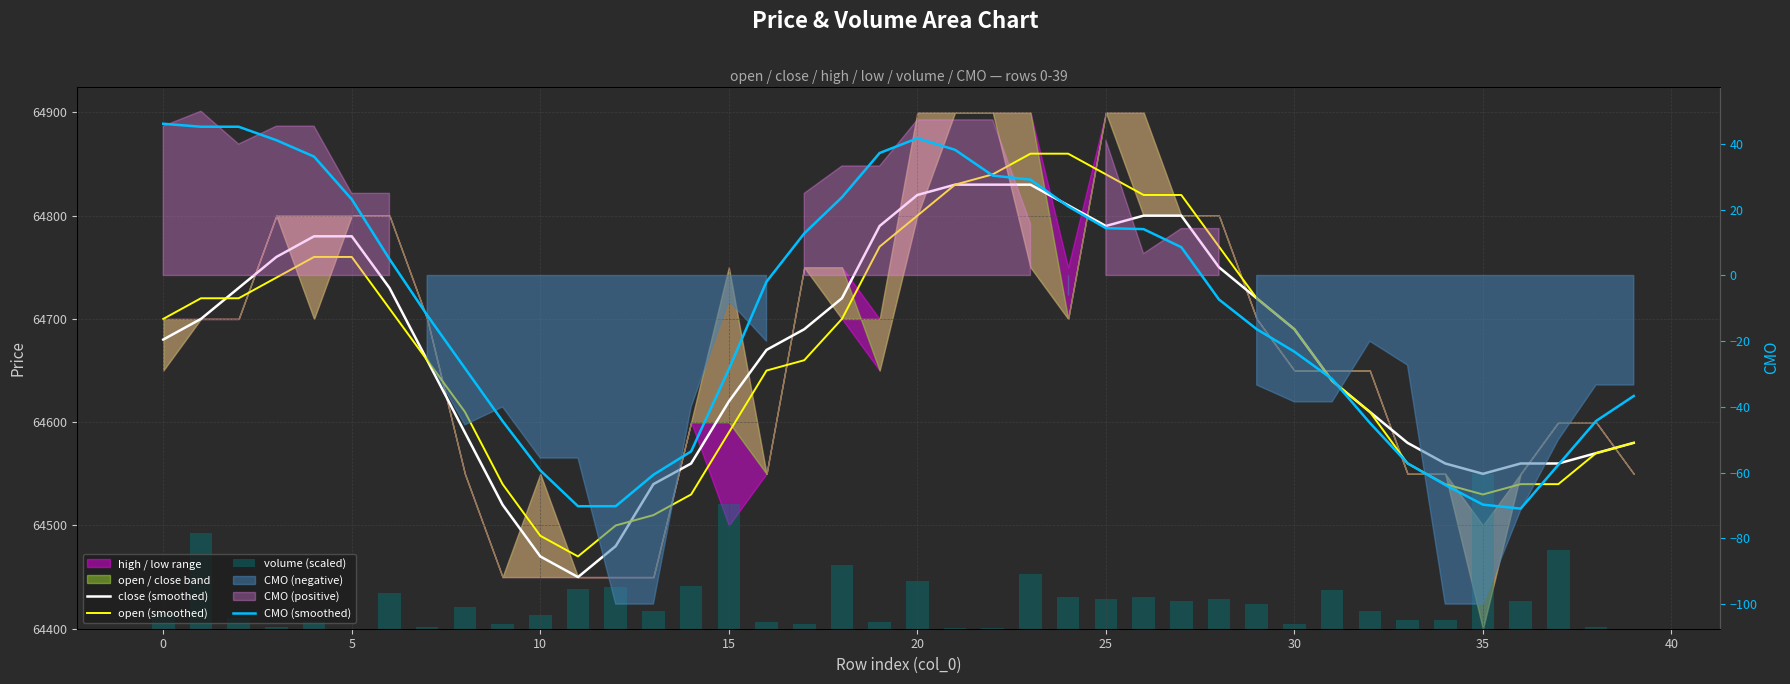

Which series has the largest range (max minus min)?

open (smoothed)